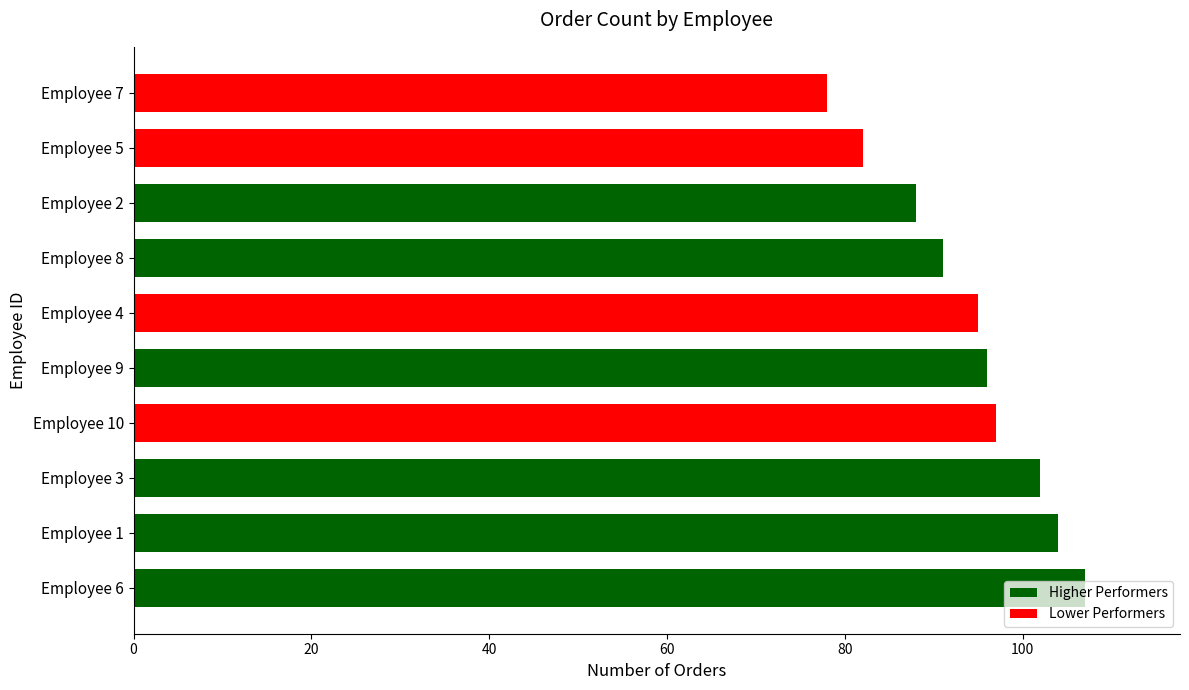

The value at Employee 7 is 133. True or false?

False